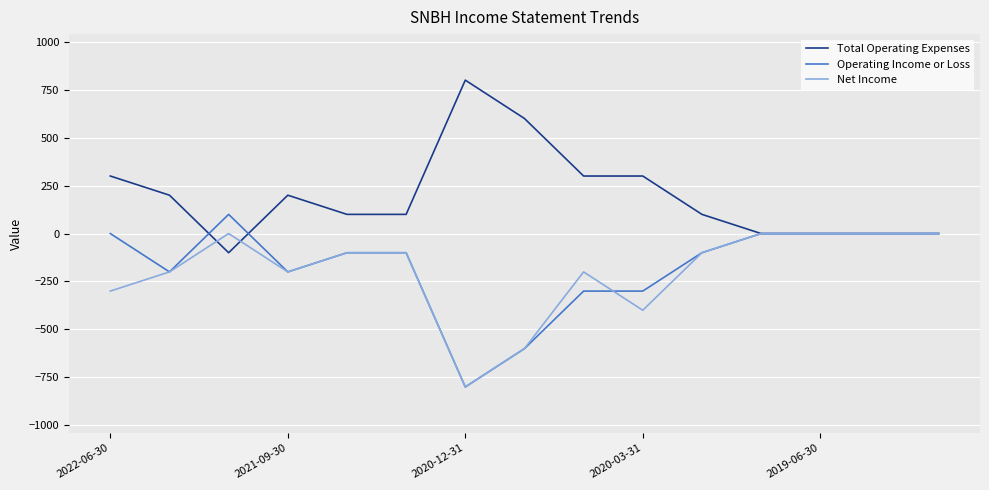

What is the greatest value displayed?

800